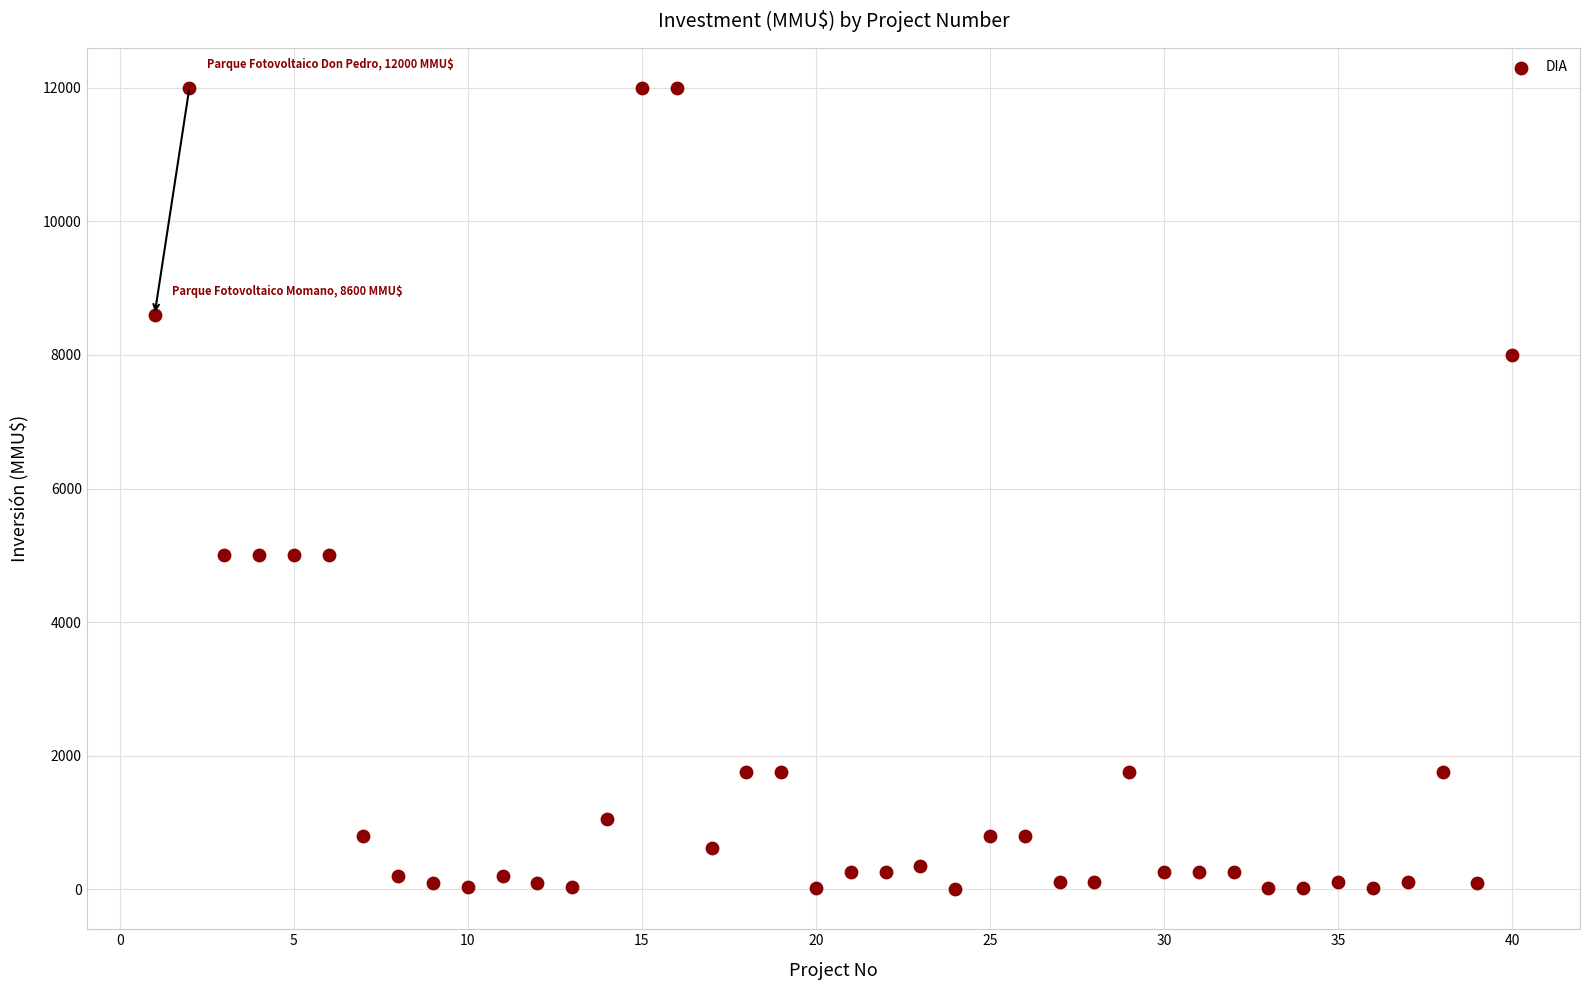

What is the range of X values (max minus min)?

39